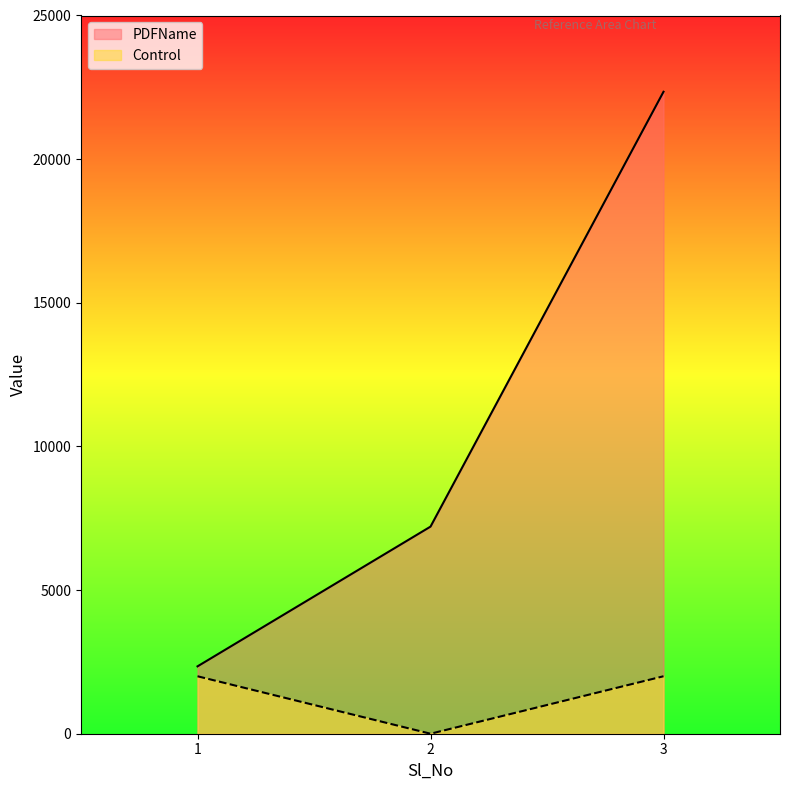

Which category has the highest value in the Control series?

1